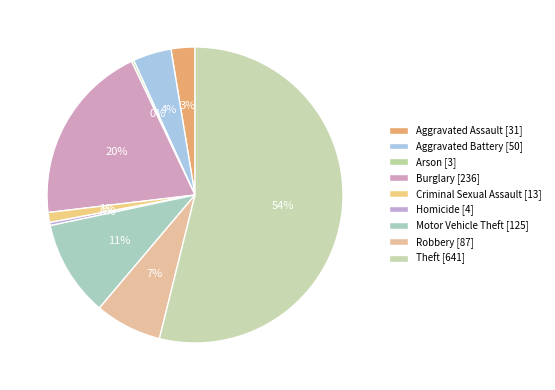

Rank the categories by value from lowest to highest.

Arson, Homicide, Criminal Sexual Assault, Aggravated Assault, Aggravated Battery, Robbery, Motor Vehicle Theft, Burglary, Theft